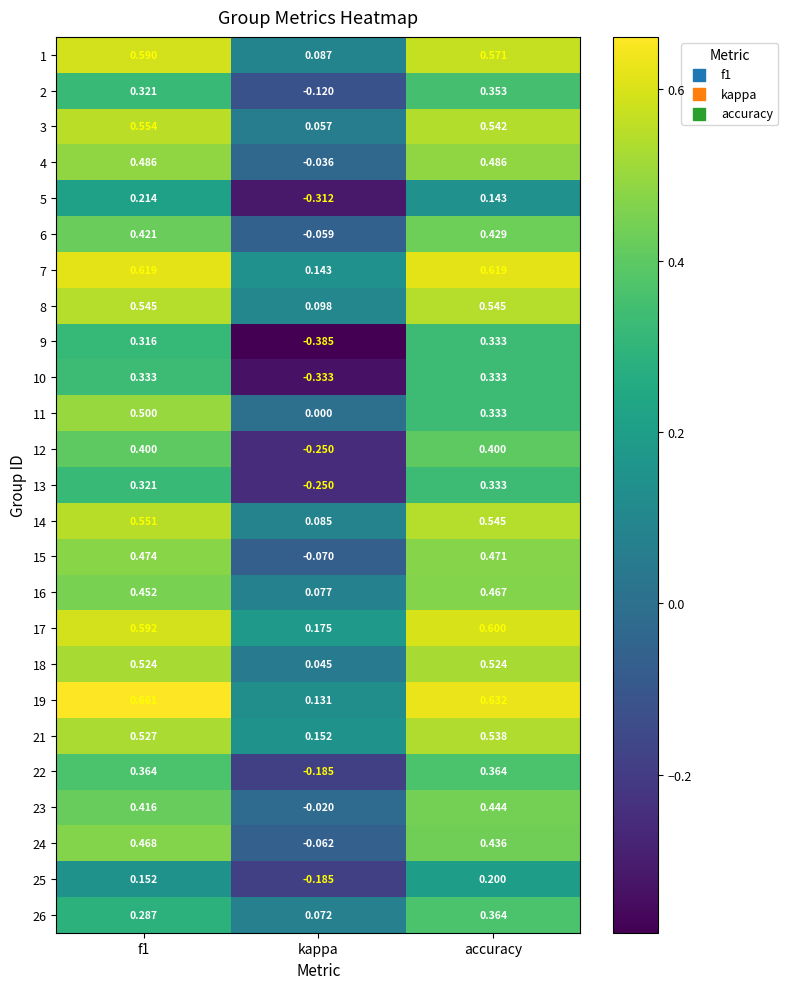

At which category does the chart reach its peak across all series?

f1